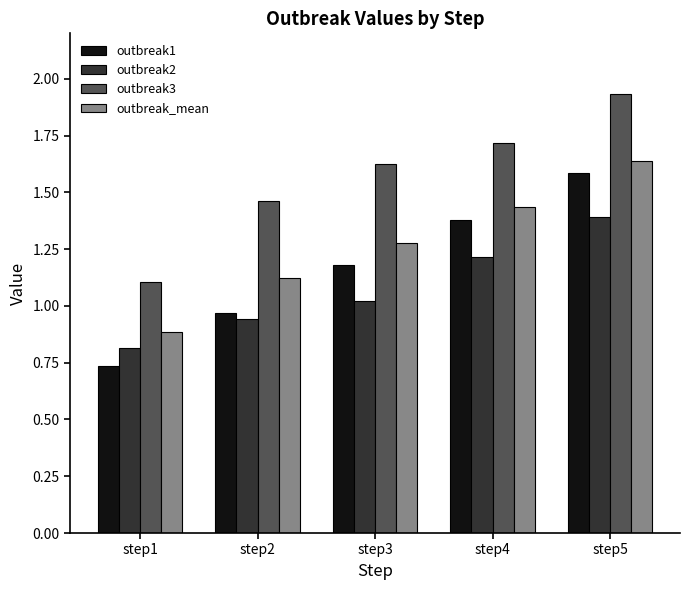

Does the chart contain any negative values?

No